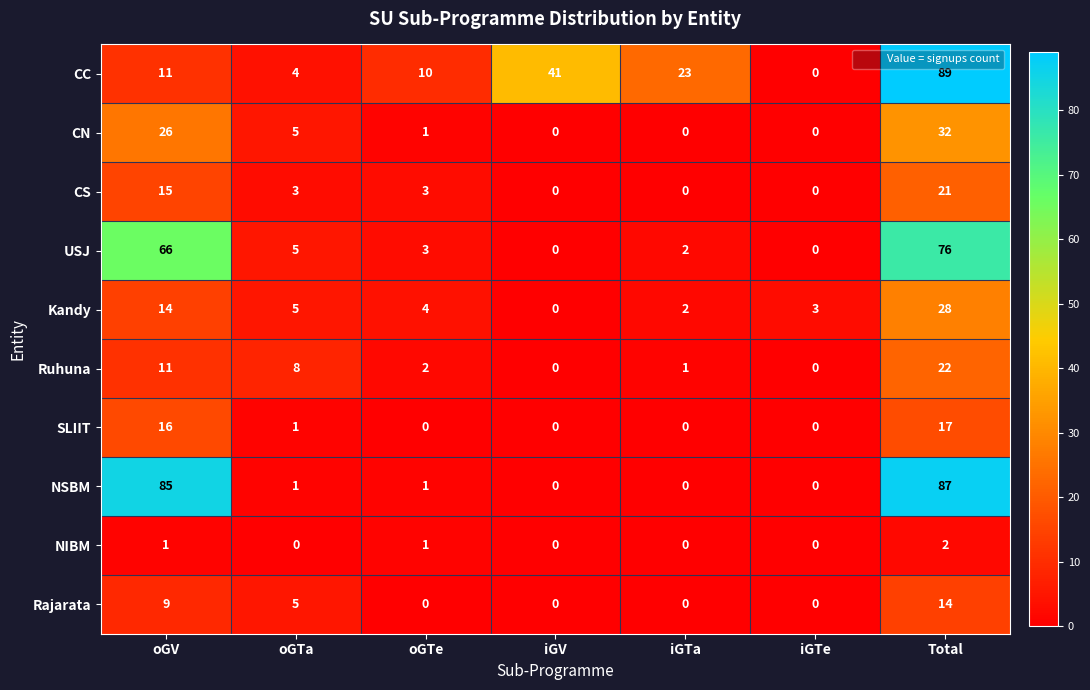

What is the difference between the highest and lowest values at iGTa?

23